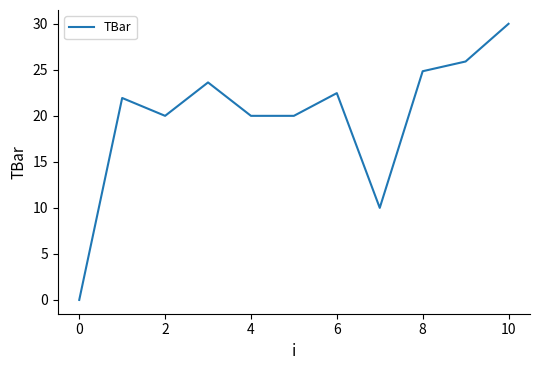

Reading left to right, extract all data points from this chart.

0.0	21.9	20.0	23.6	20.0	20.0	22.5	10.0	24.8	25.9	30.0